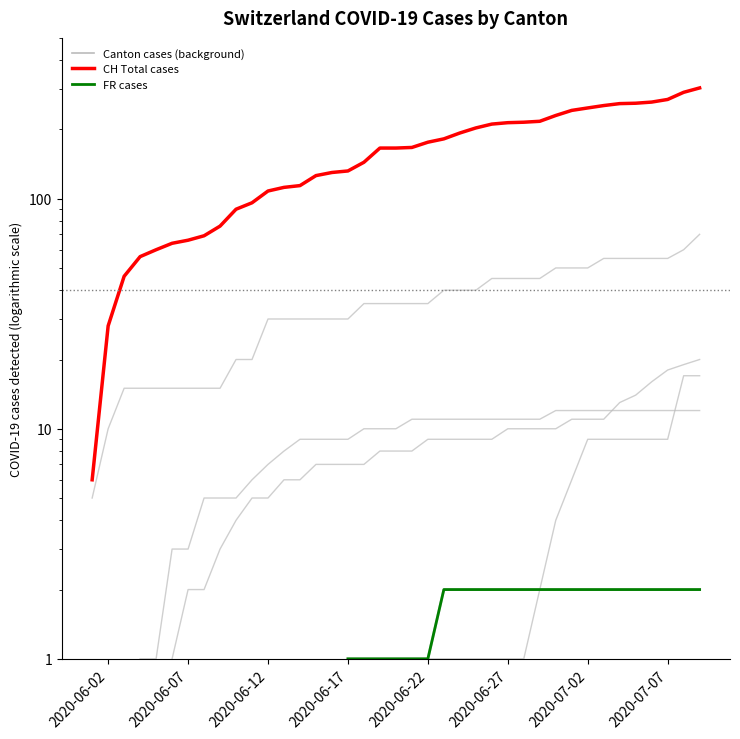

True or false: CH (Total) and BL cross at least once.

False